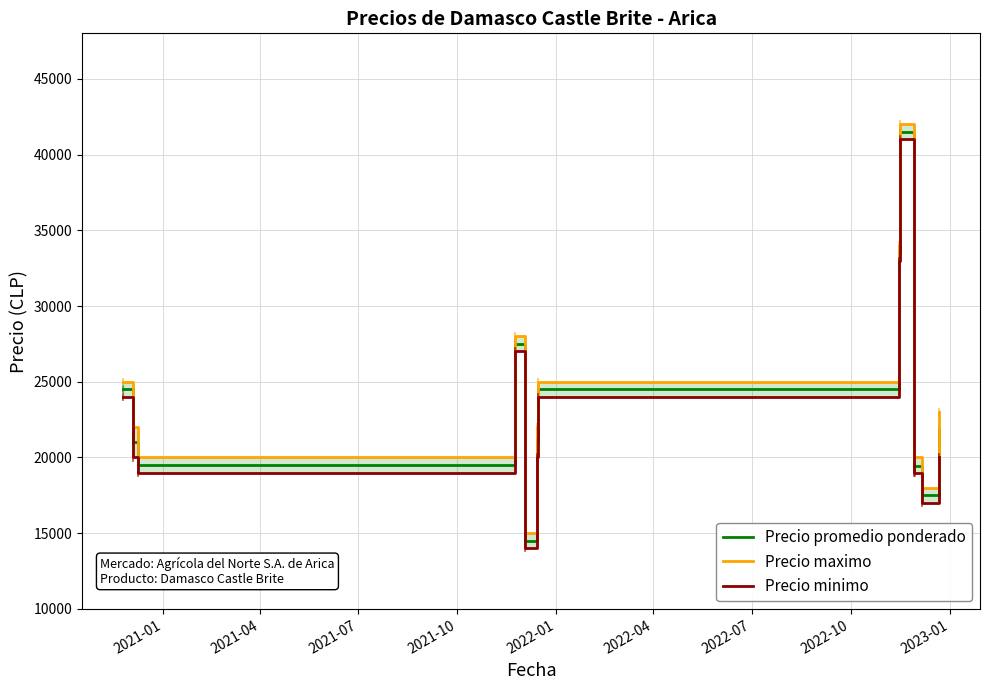

What is the maximum value for Precio promedio ponderado?

41500